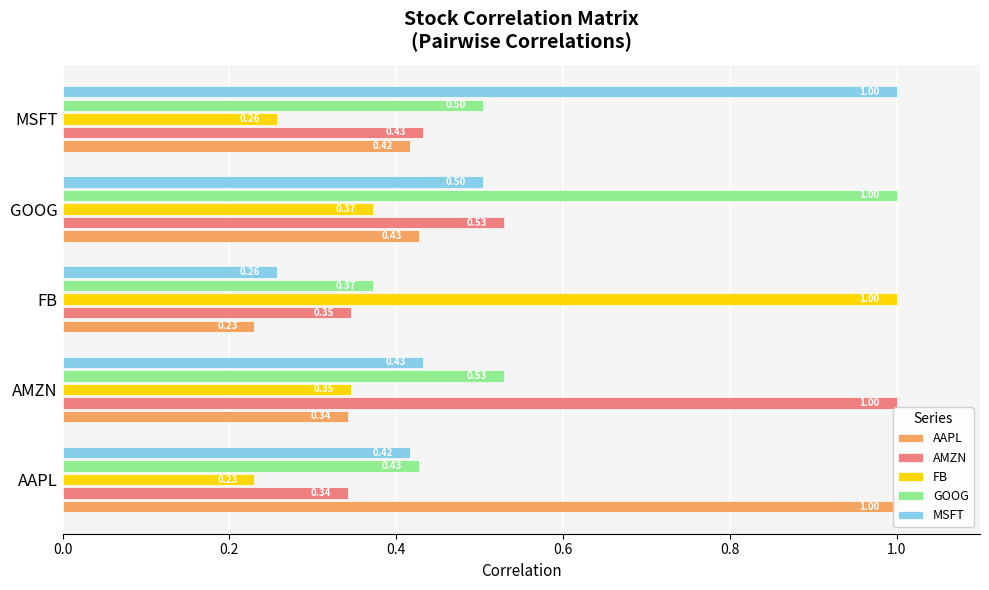

Reading left to right, what are all the values shown in this chart?

AAPL: 1.0	0.3	0.2	0.4	0.4
AMZN: 0.3	1.0	0.3	0.5	0.4
FB: 0.2	0.3	1.0	0.4	0.3
GOOG: 0.4	0.5	0.4	1.0	0.5
MSFT: 0.4	0.4	0.3	0.5	1.0